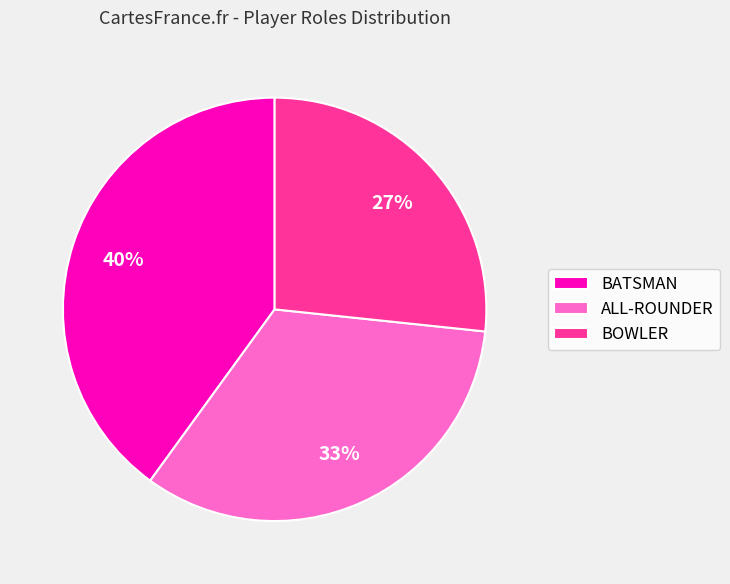

Combined, do ALL-ROUNDER and BOWLER account for over 50%?

Yes